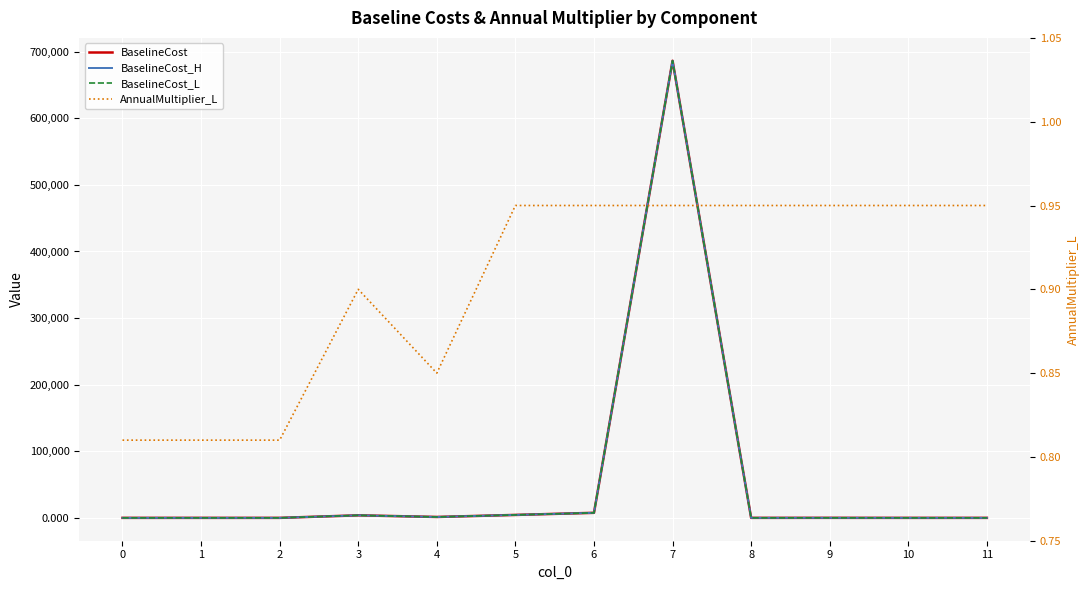

What is the difference between the second highest and minimum values in the BaselineCost_H series?

7576.9